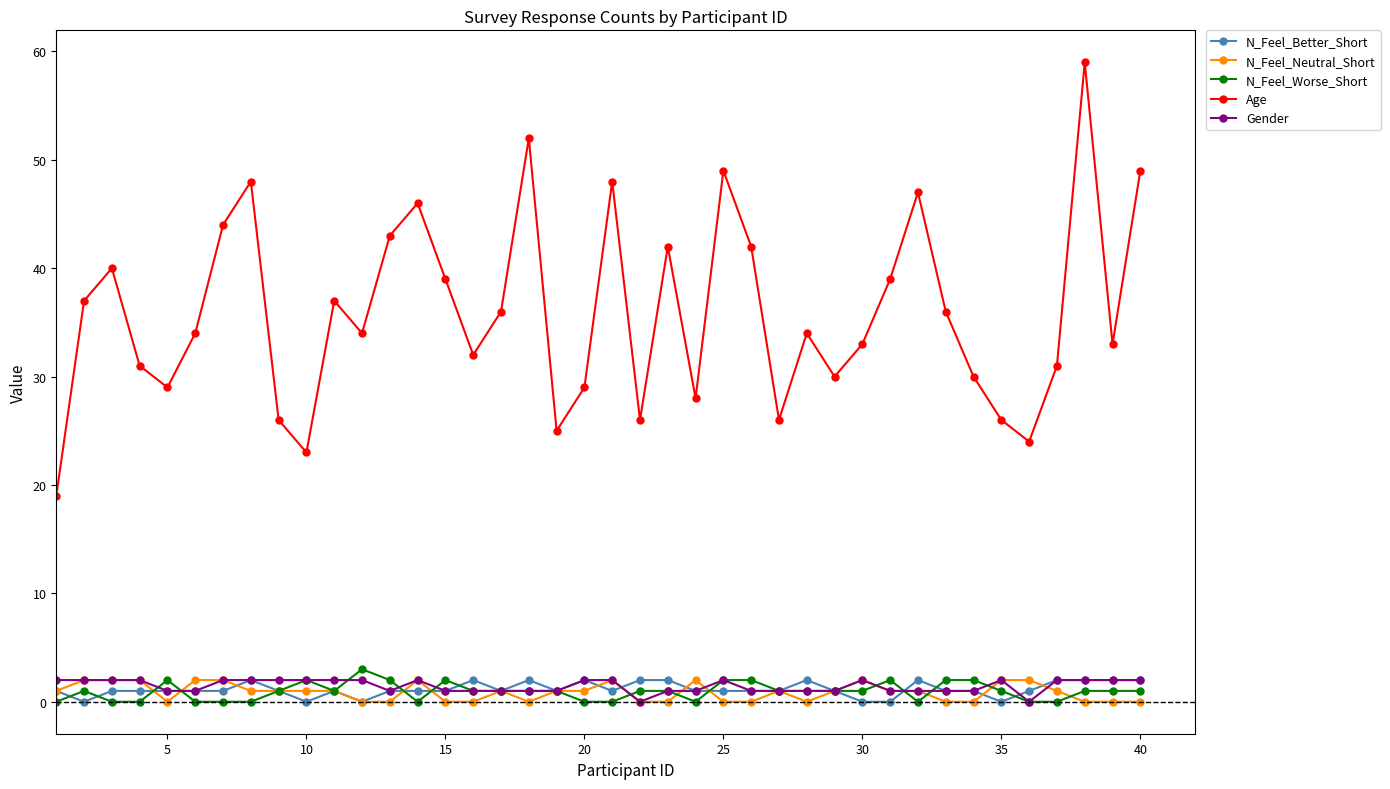

True or false: Age and N_Feel_Worse_Short intersect in this chart.

False